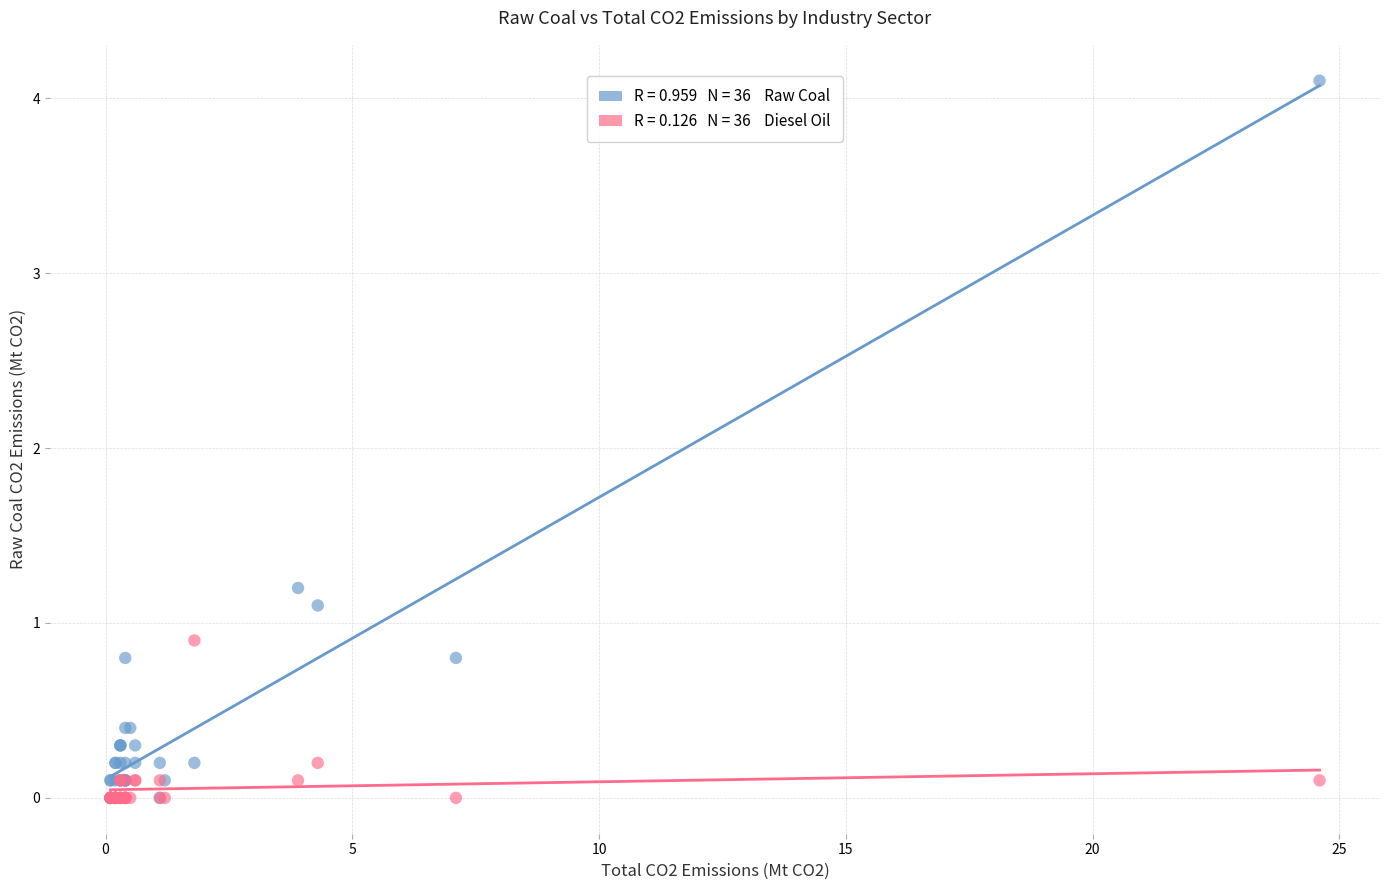

Across all series, what Y value is closest to 2?

1.2